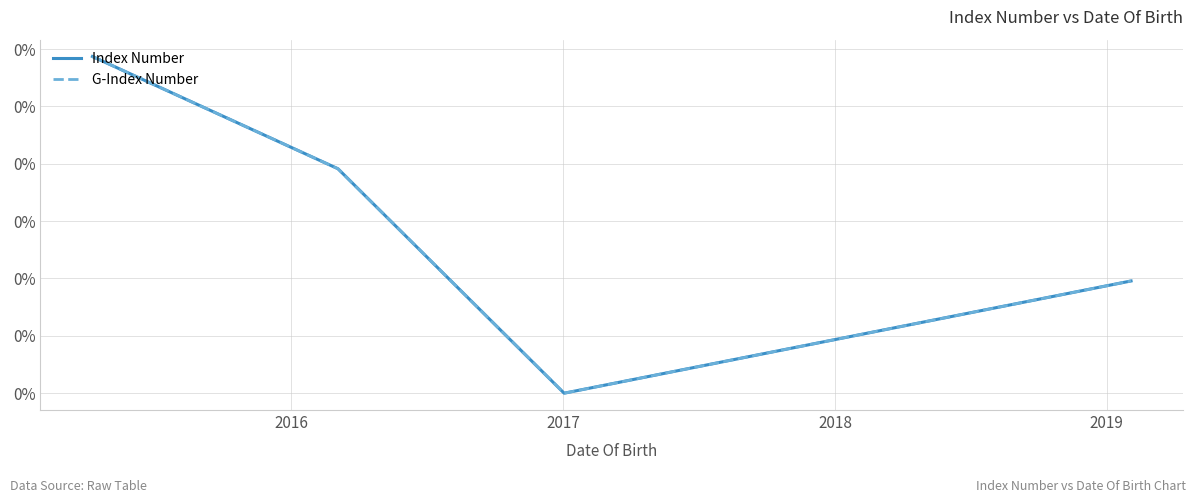

Does the chart have visible grid lines?

Yes